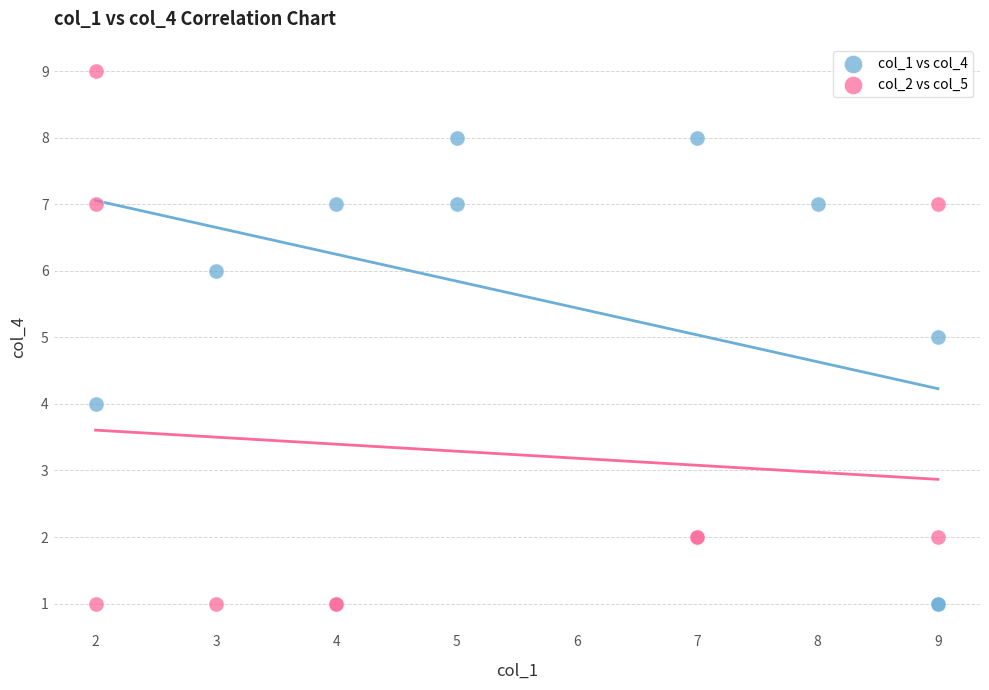

What are all the series names shown in the legend?

col_1 vs col_4, col_2 vs col_5